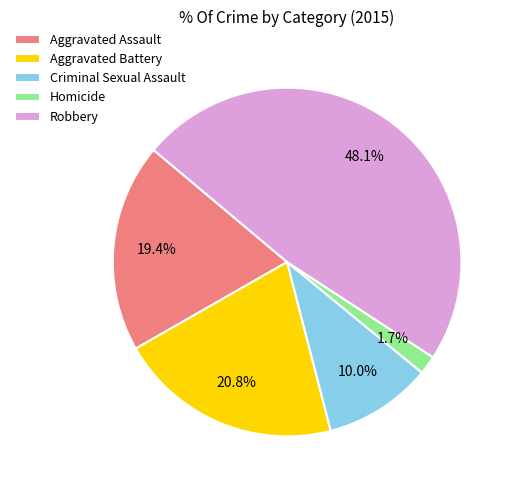

To the nearest percent, what is the average slice percentage?

20%